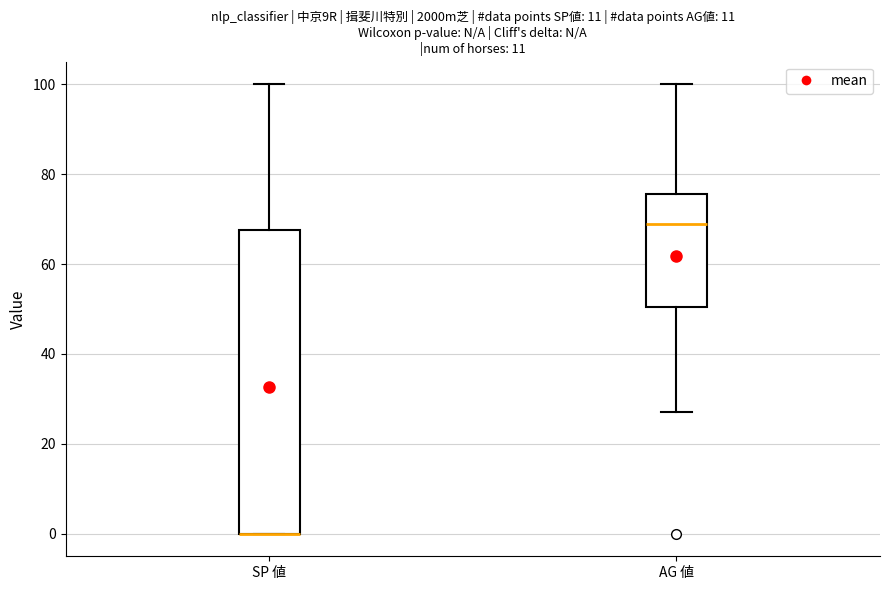

Where is the upper edge of the box for SP 値 on the y-axis? The values are not printed on the chart, so give them approximately, as read against the axis.

68